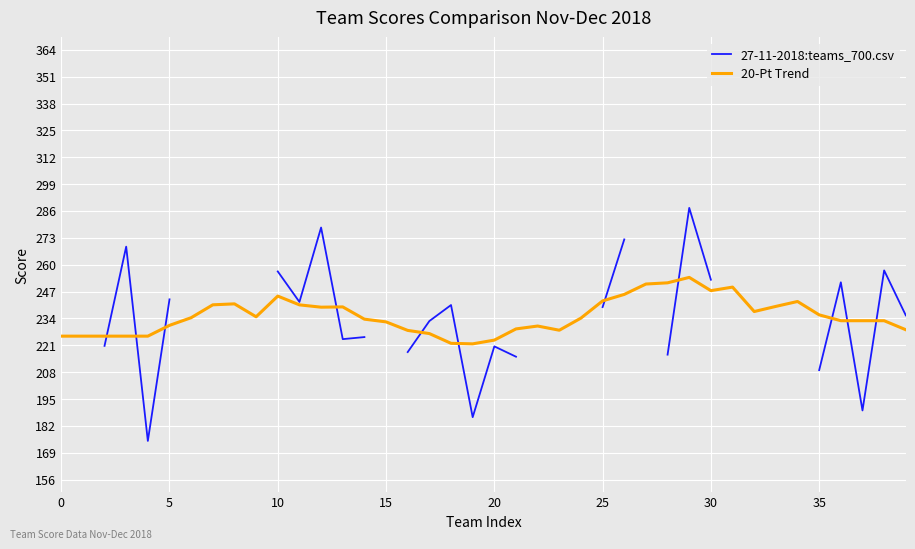

What is the minimum value shown in the chart?

174.8